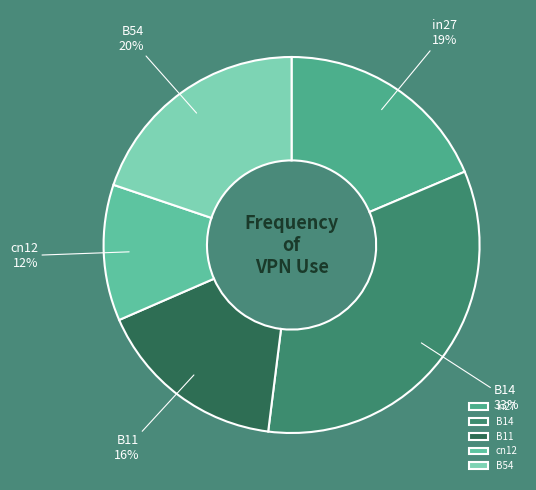

What is the largest slice in the pie chart?

B14